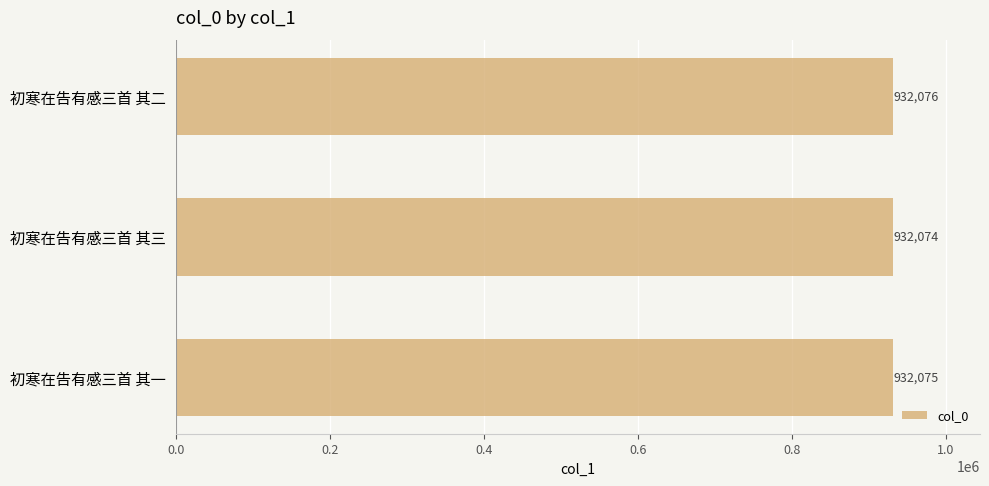

How many values are between 932074 and 932076?

3